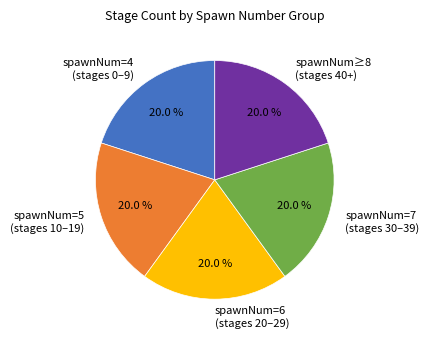

Combined, do spawnNum=5 (stages 10–19) and spawnNum≥8 (stages 40+) account for over 50%?

No